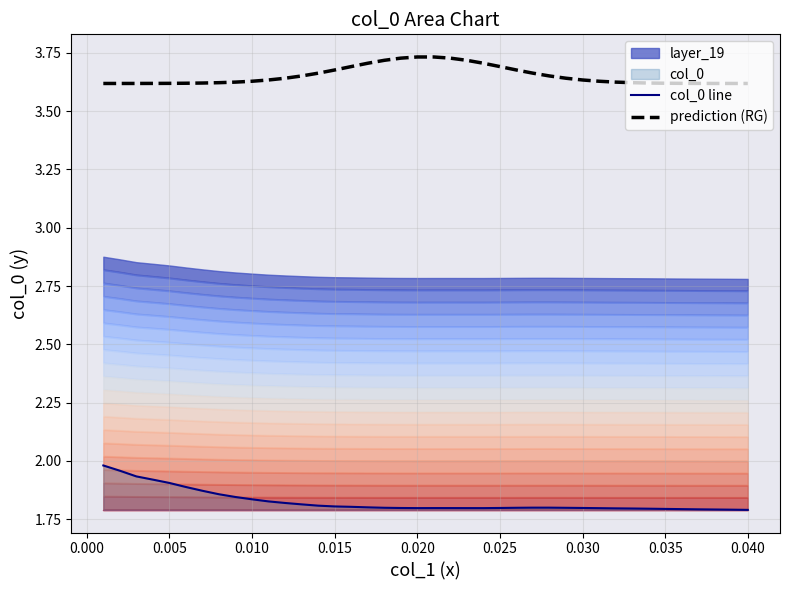

Count the prediction (RG) values in the range 3 to 4.

40